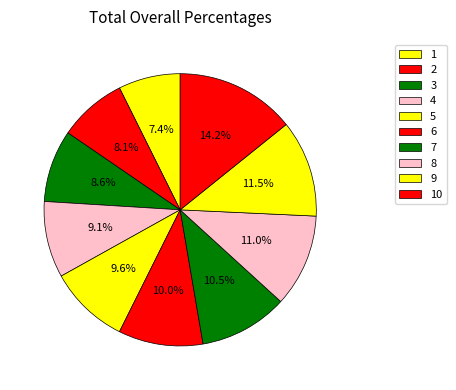

Combined, what portion of the pie is 2 and 6?

18.1%